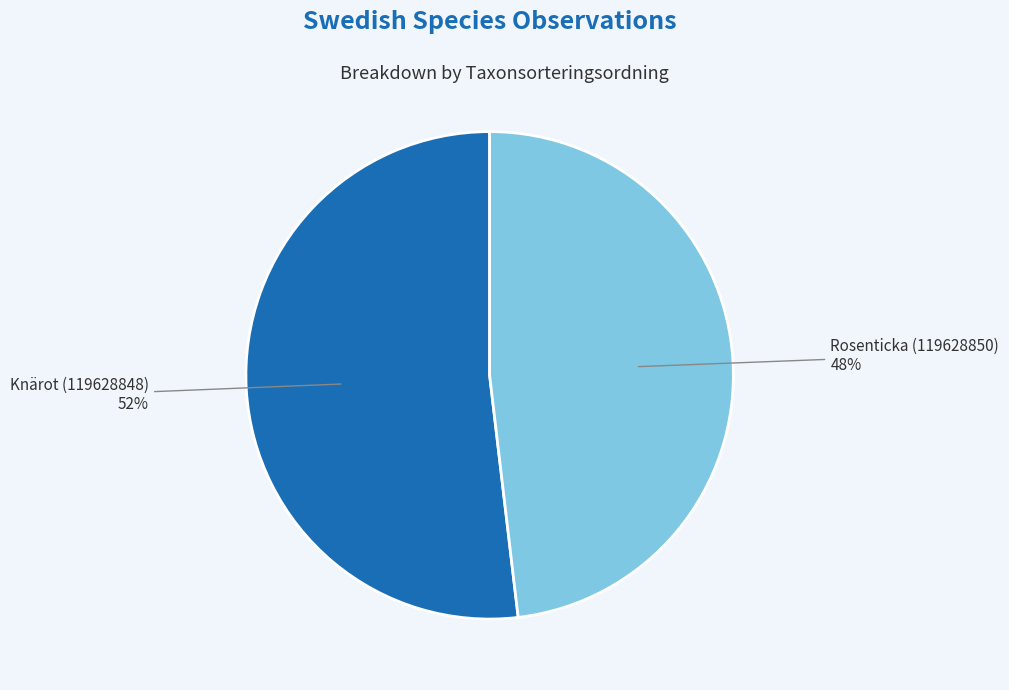

Is there any slice that represents more than half of the pie?

Yes